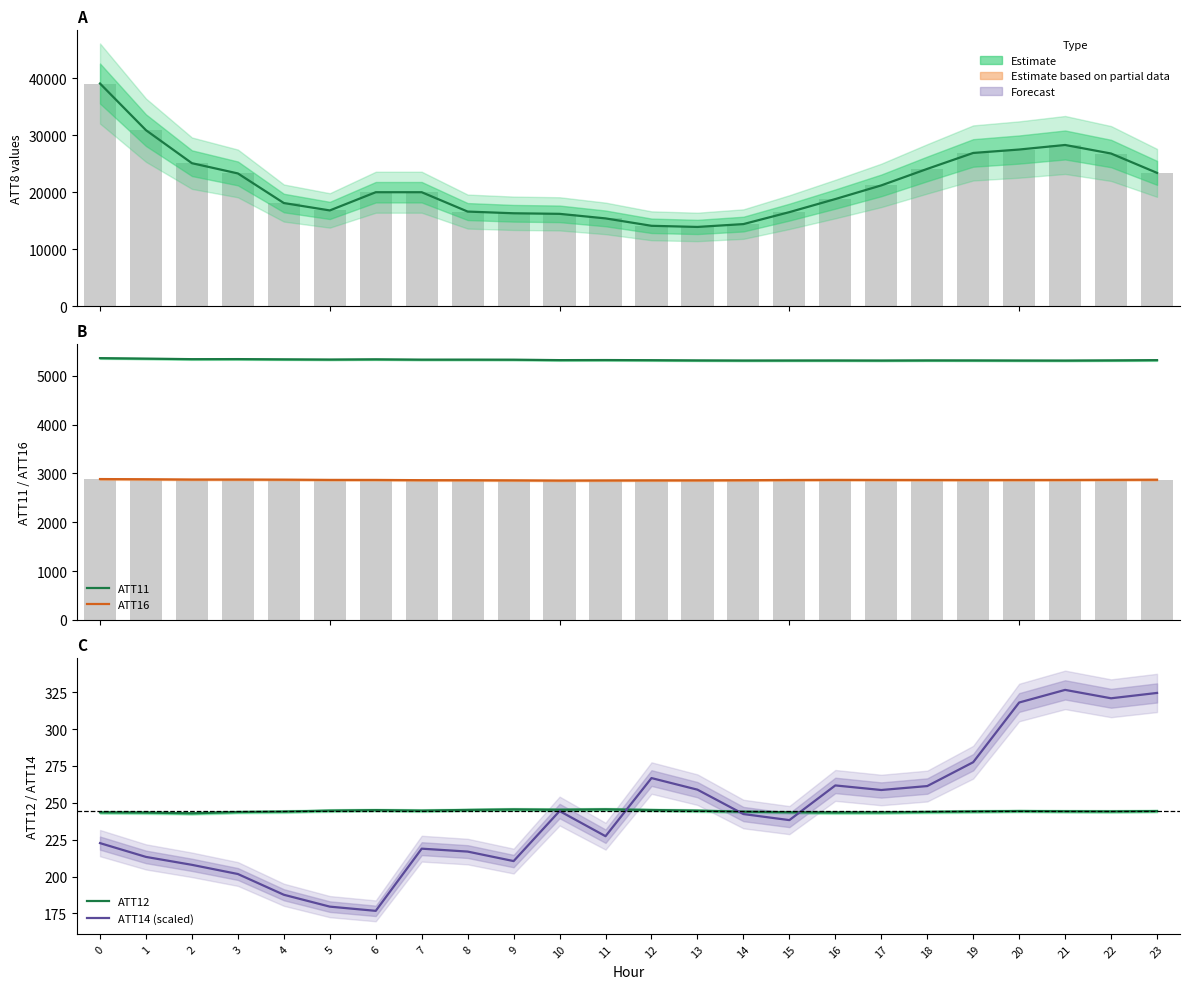

Where is ATT12 nearest to the value 244?

14